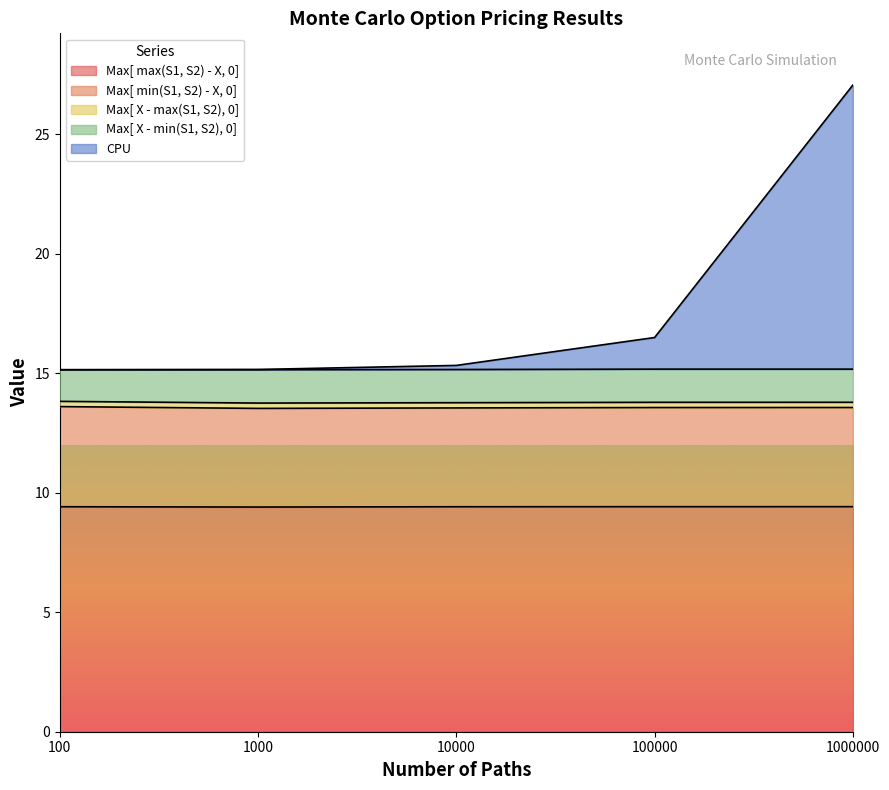

At which category is the sum across all series the highest?

1000000